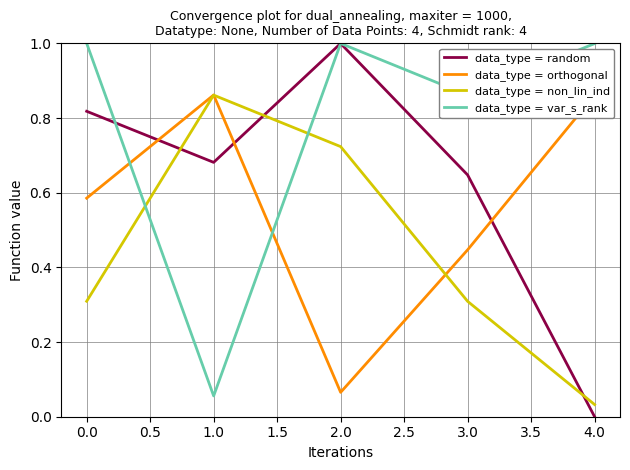

Which series changed the most between 0.0 and 1.0?

data_type = var_s_rank